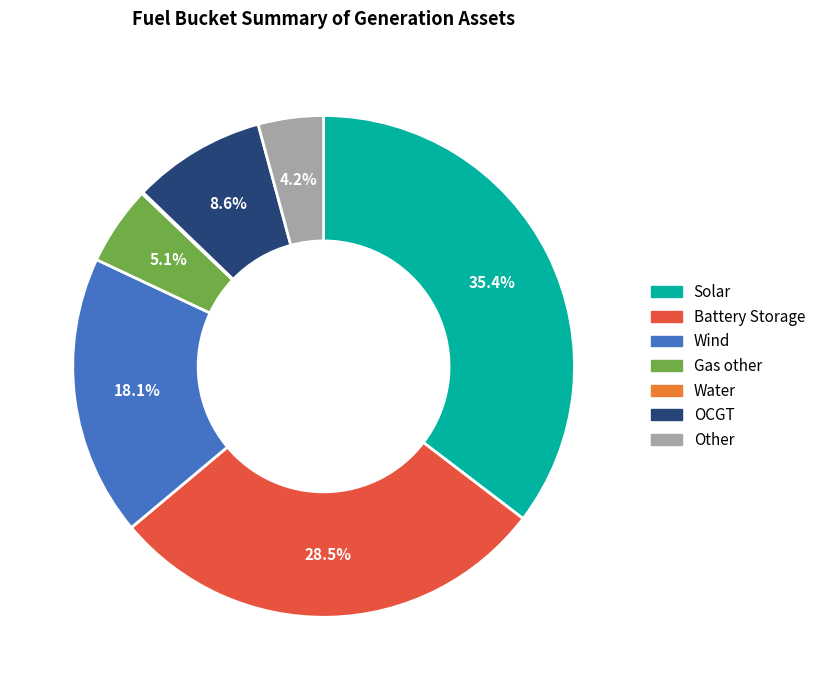

Which slice is the largest?

Solar